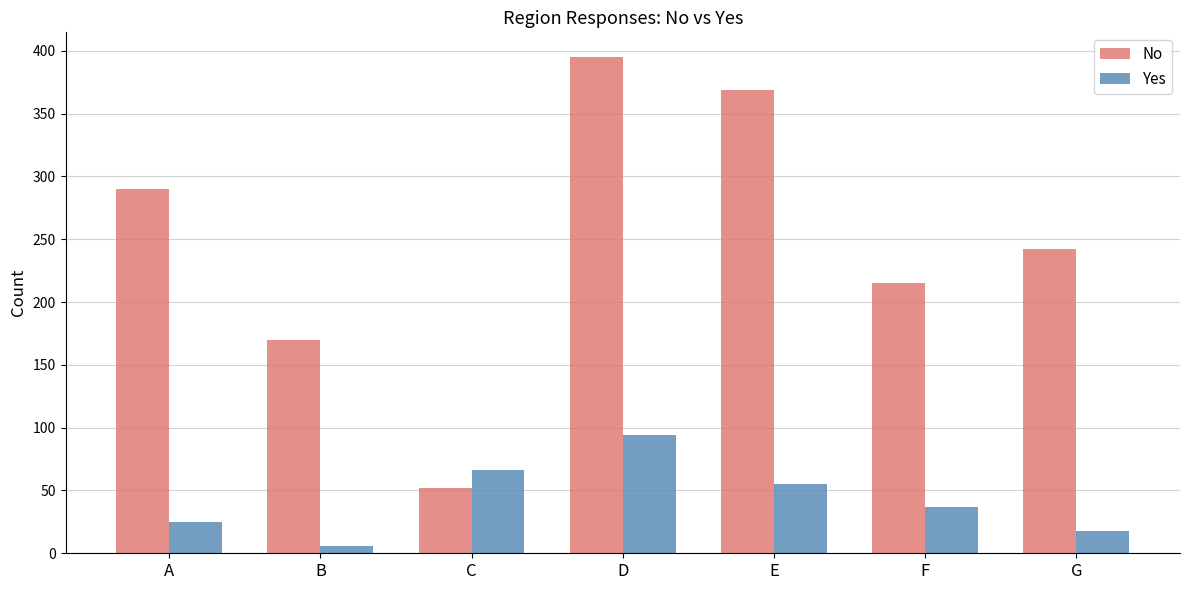

What is the total value across all series at A?

315